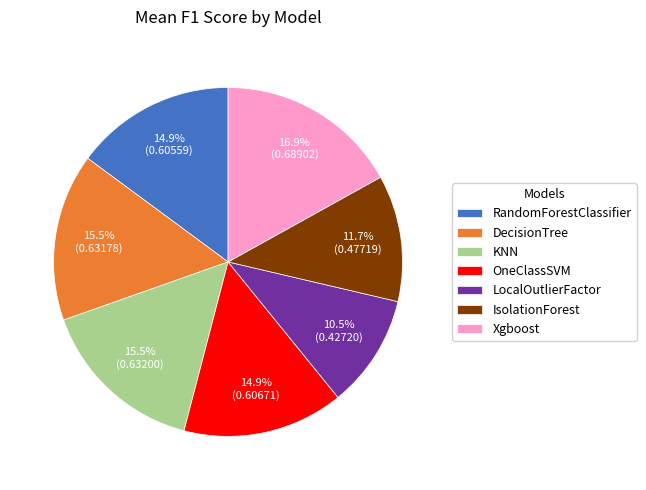

Count the number of slices in the pie.

7